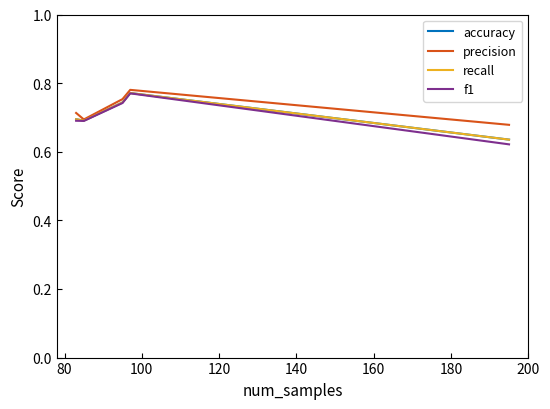

What is the highest value of the f1 series?

0.8